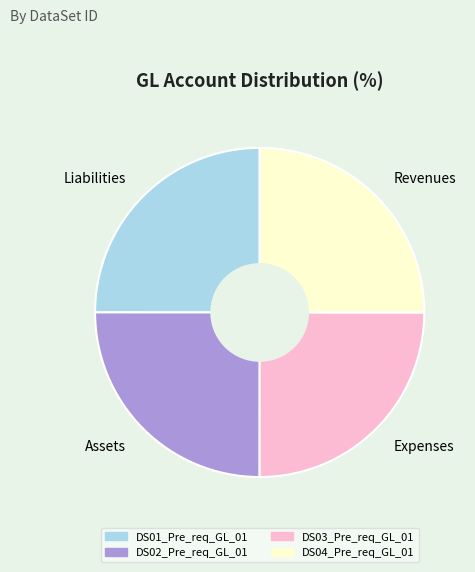

The Revenues slice represents 25% of the pie. True or false?

True